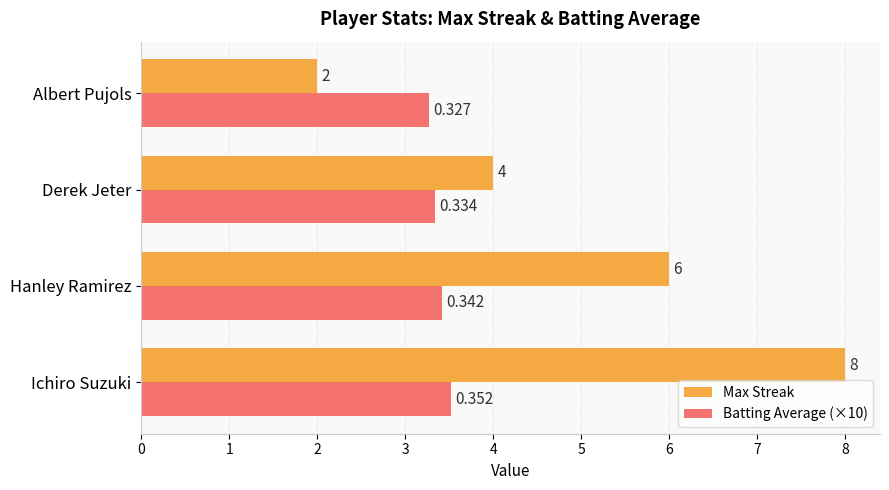

List the series in order of their overall mean, highest first.

Max Streak, Batting Average (×10)